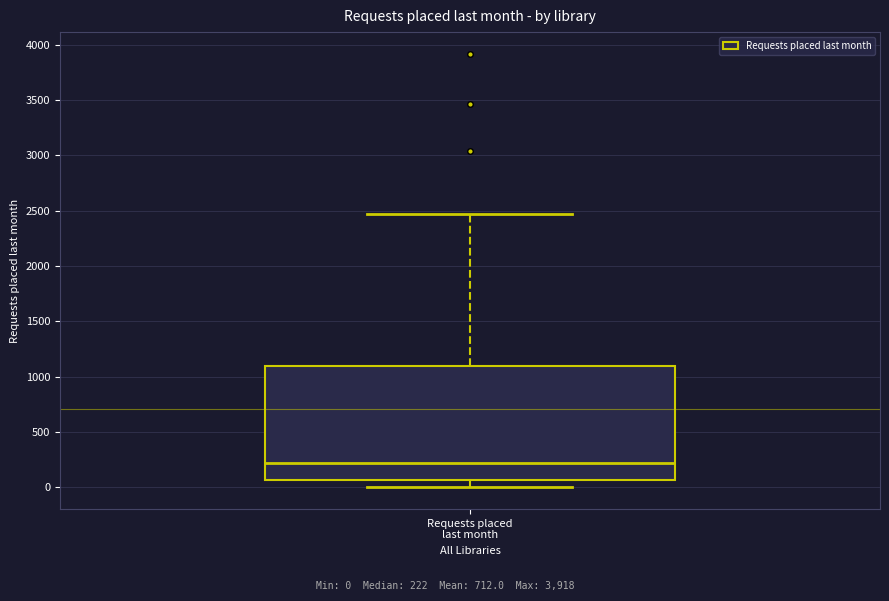

Read this box plot against the y-axis: the position of the median line, the range covered by the box, and the ends of both whiskers. The values are not printed on the chart, so give them approximately, as read against the axis.

median 200, box 50 to 1100, whiskers 0 to 2450